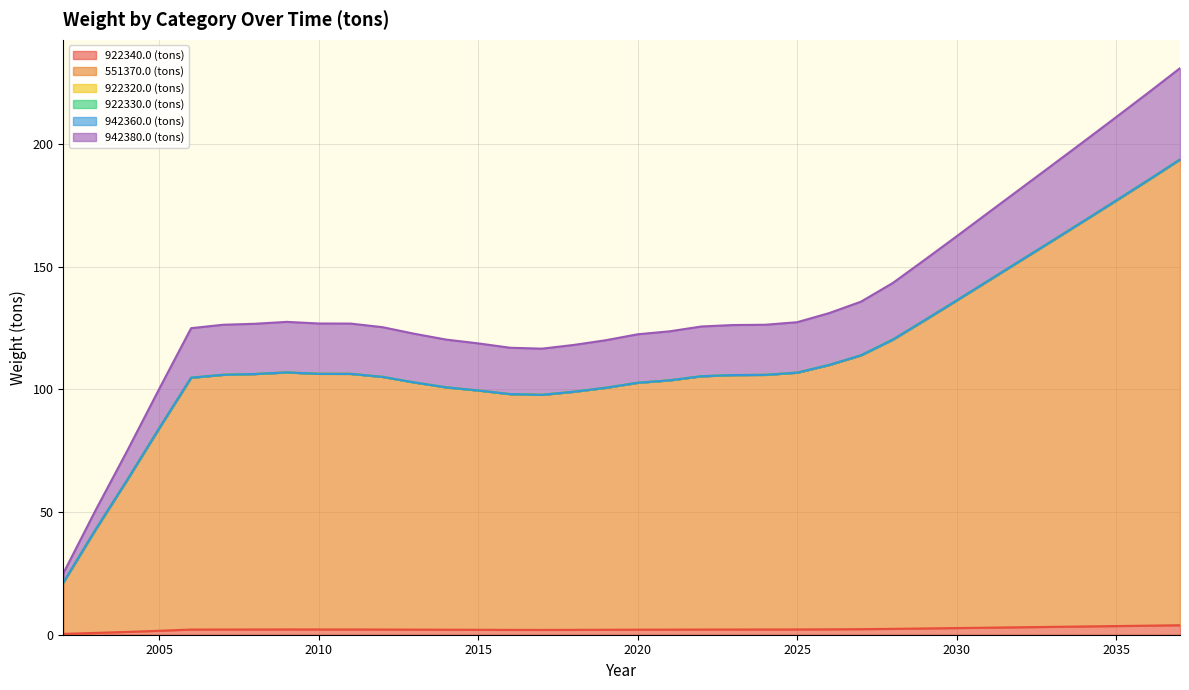

Is it true that 551370.0 (tons) equals 60.9 at 2034?

False